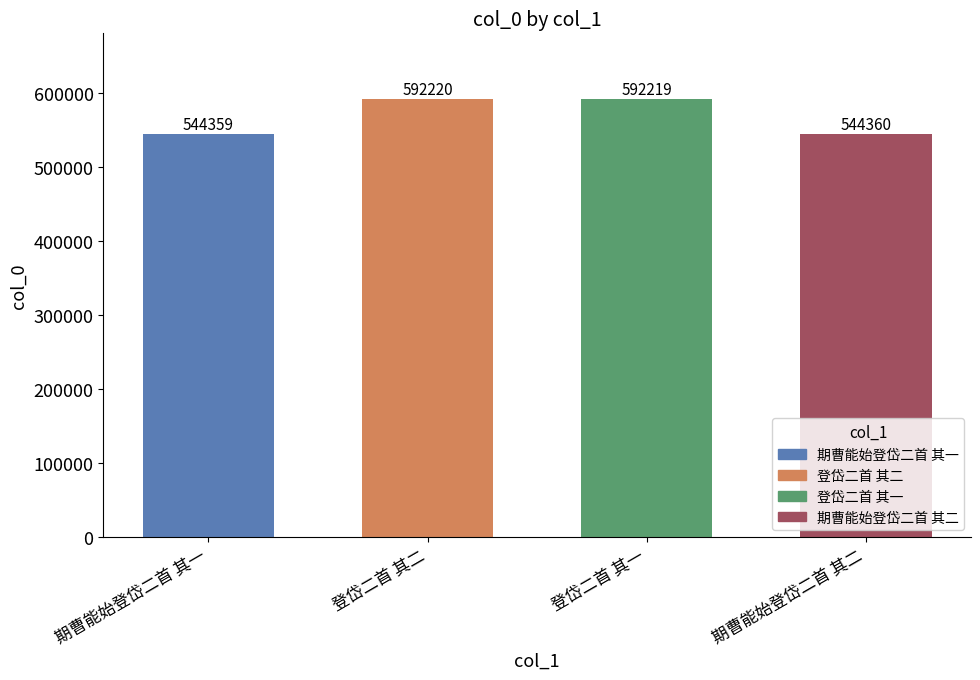

Which category has the highest value across all series?

登岱二首 其二